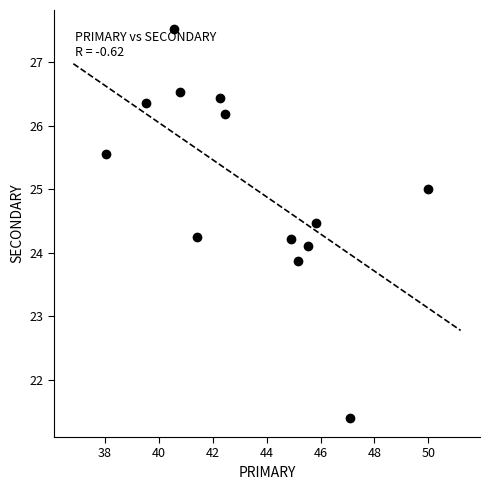

What is the range of X values (max minus min)?

12.0